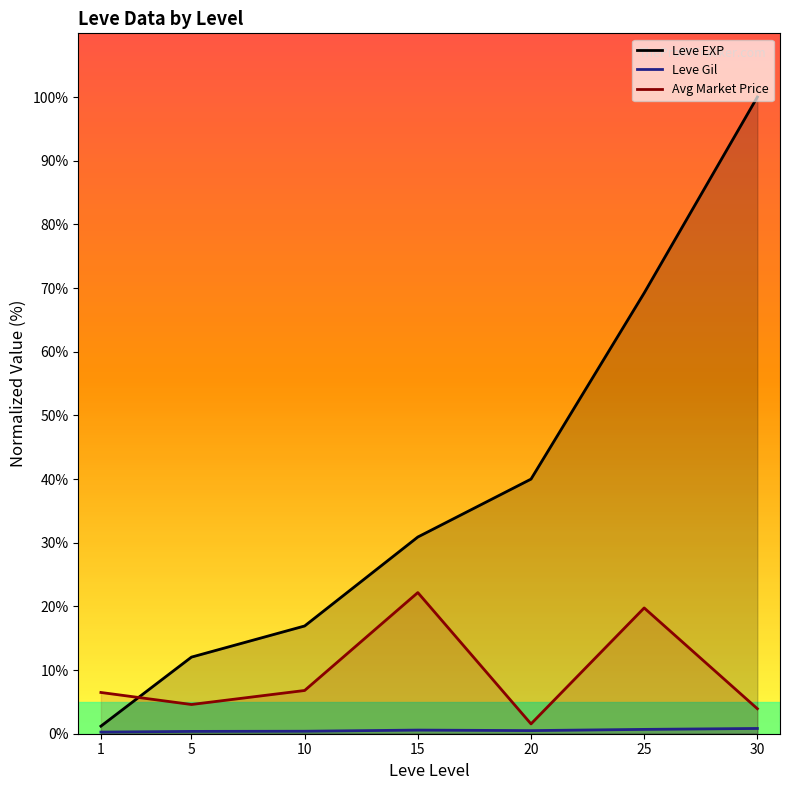

What is the lowest value of the Avg Market Price series?

1.5